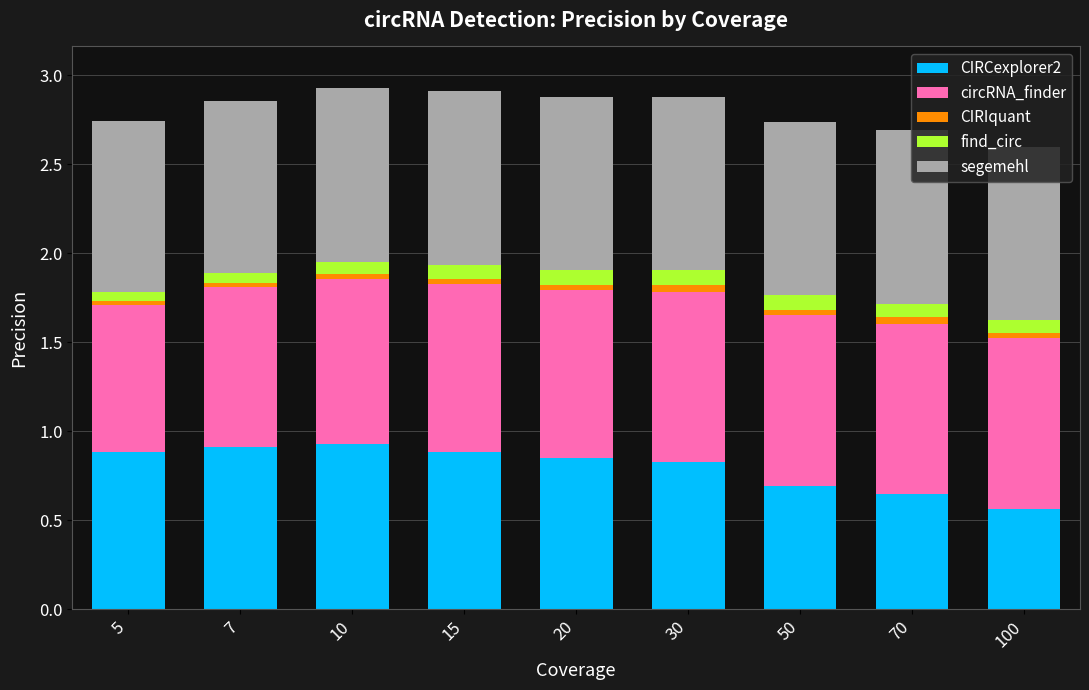

What are all the series names shown in the legend?

CIRCexplorer2, circRNA_finder, CIRIquant, find_circ, segemehl